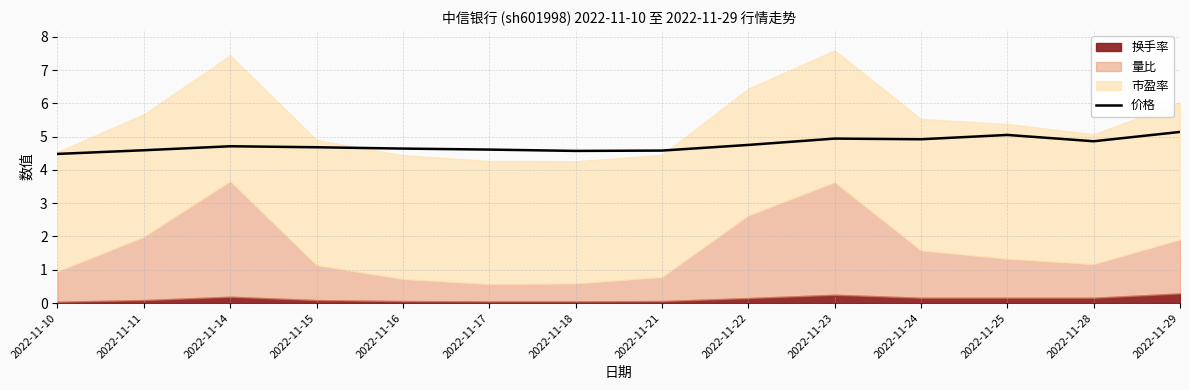

The chart shows a value of 4.6 at 2022-11-18. True or false?

True